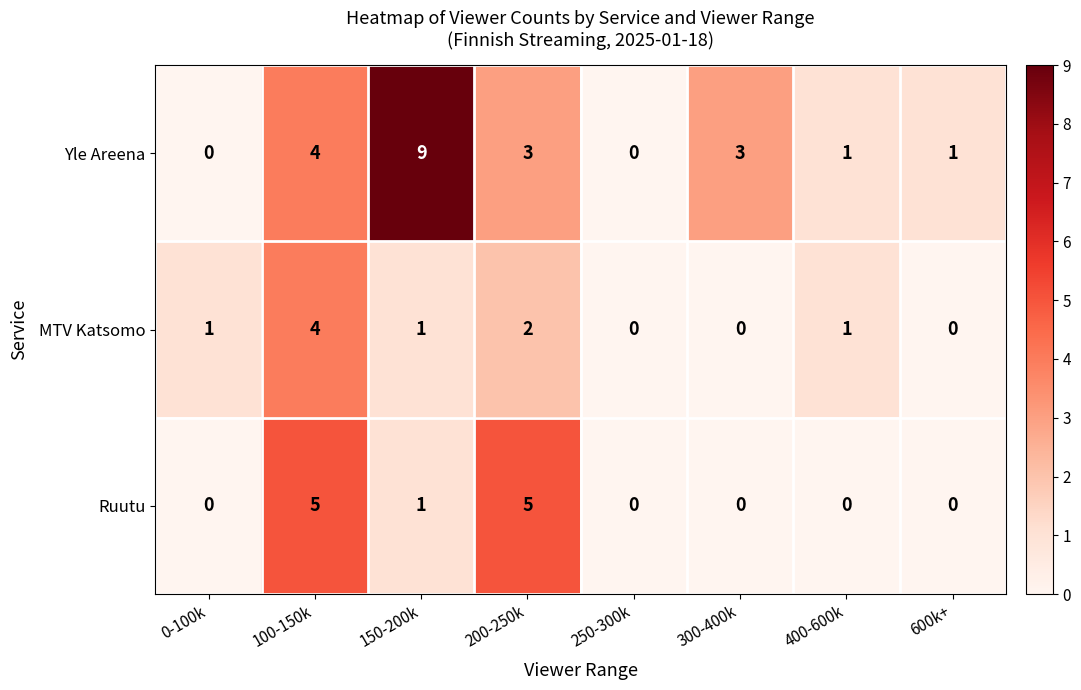

Is it true that Yle Areena equals -4 at 250-300k?

False